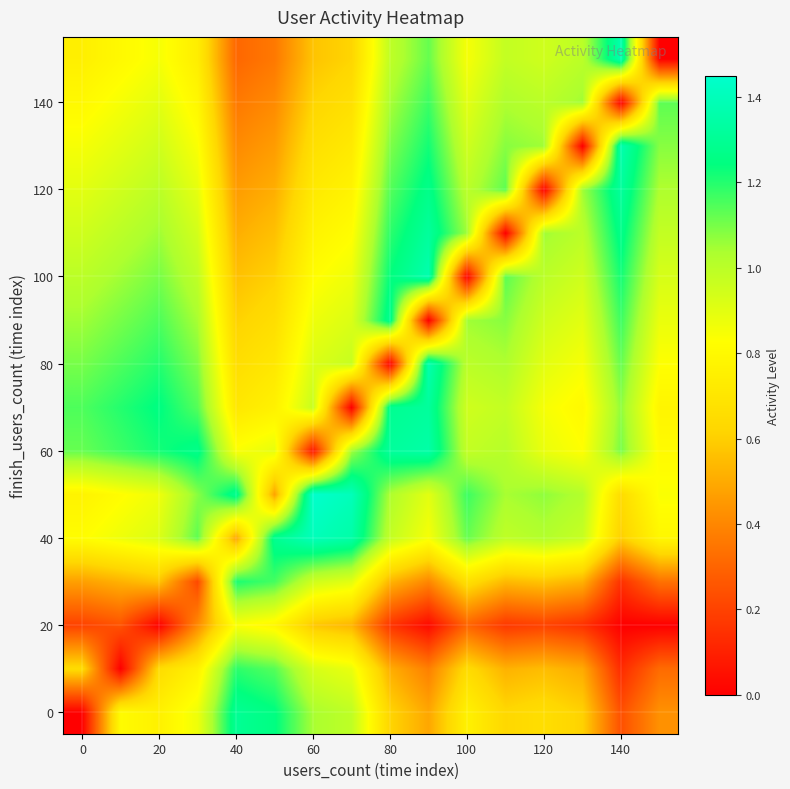

What is the greatest value displayed?

1.4